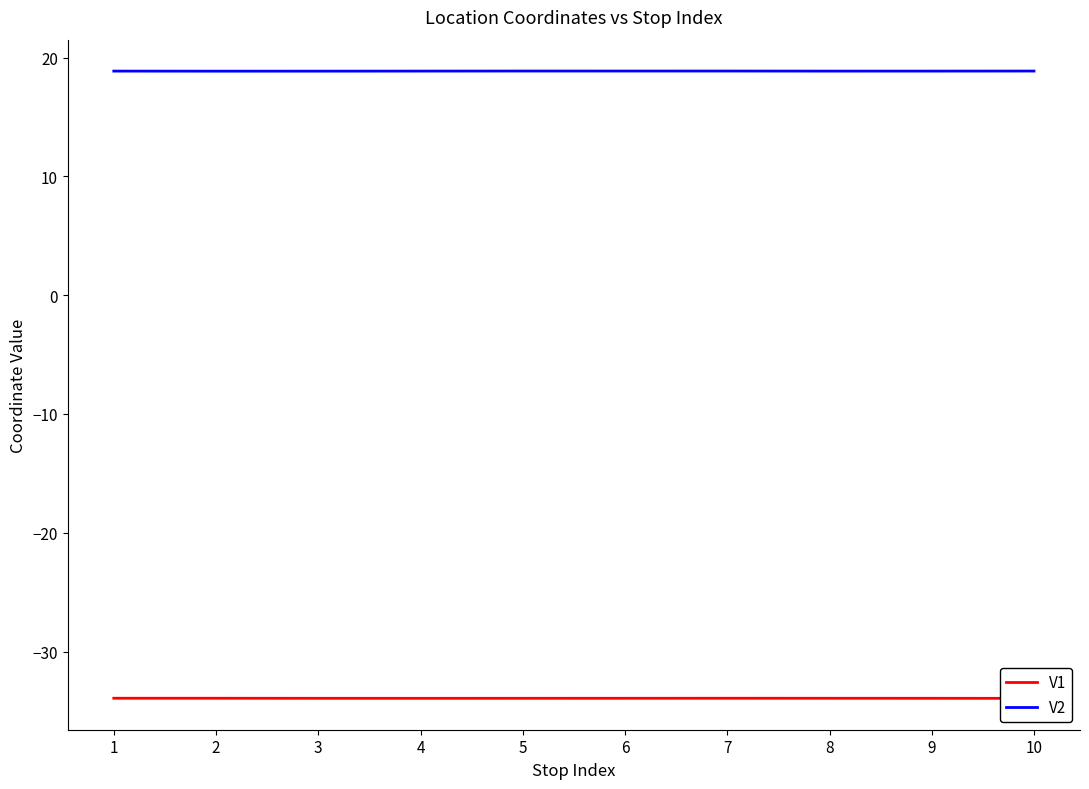

Which series has the largest total across all categories?

V2